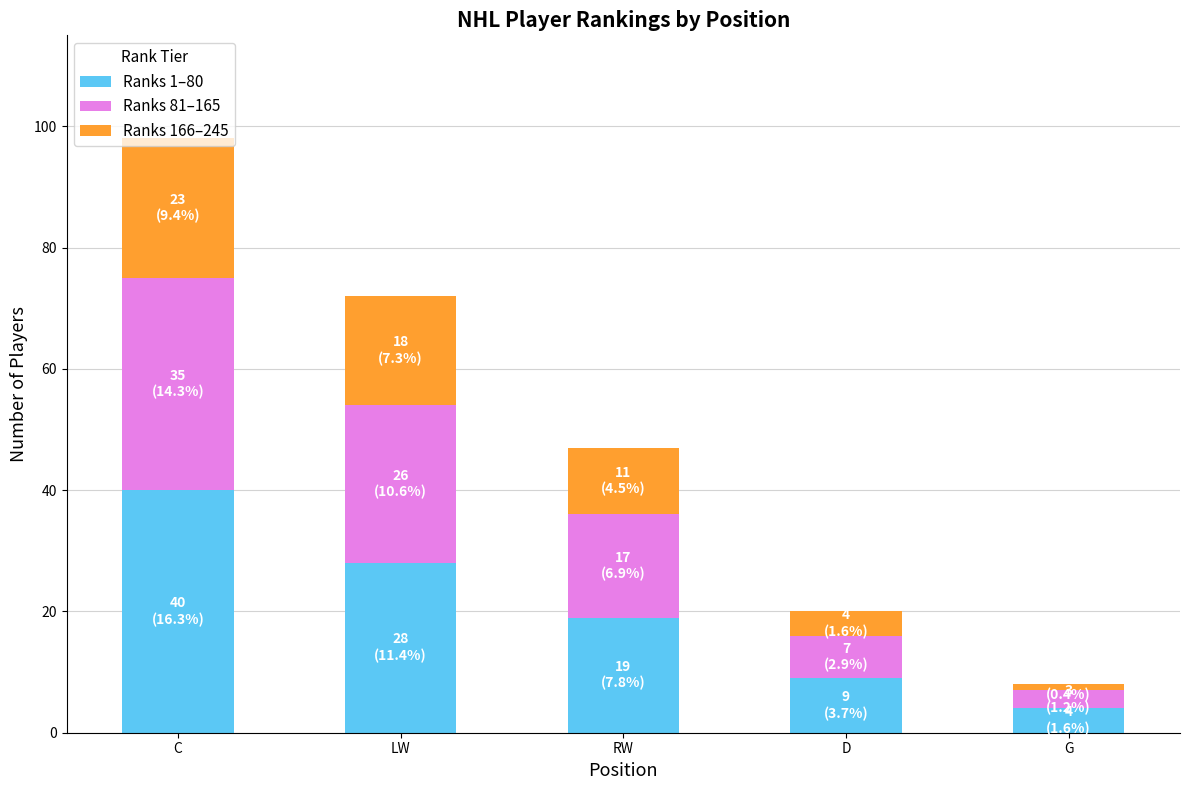

What is the difference between the maximum and minimum values in the Ranks 1–80 series?

36